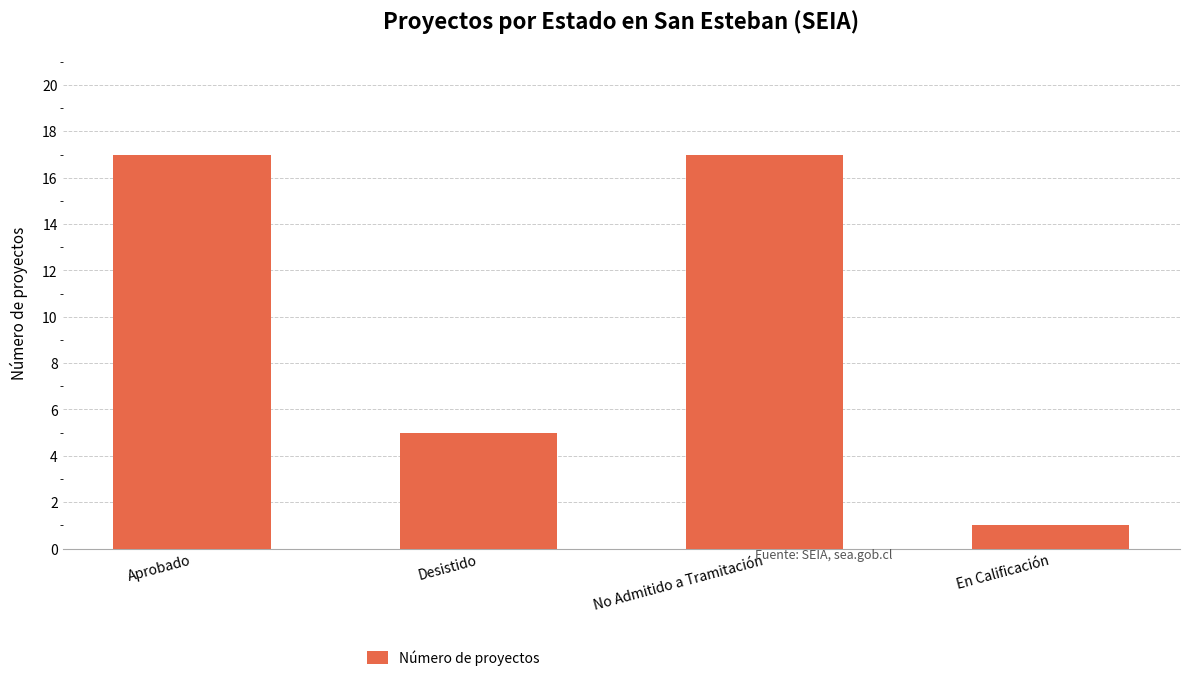

What is the label of the 1st bar from the left?

Aprobado